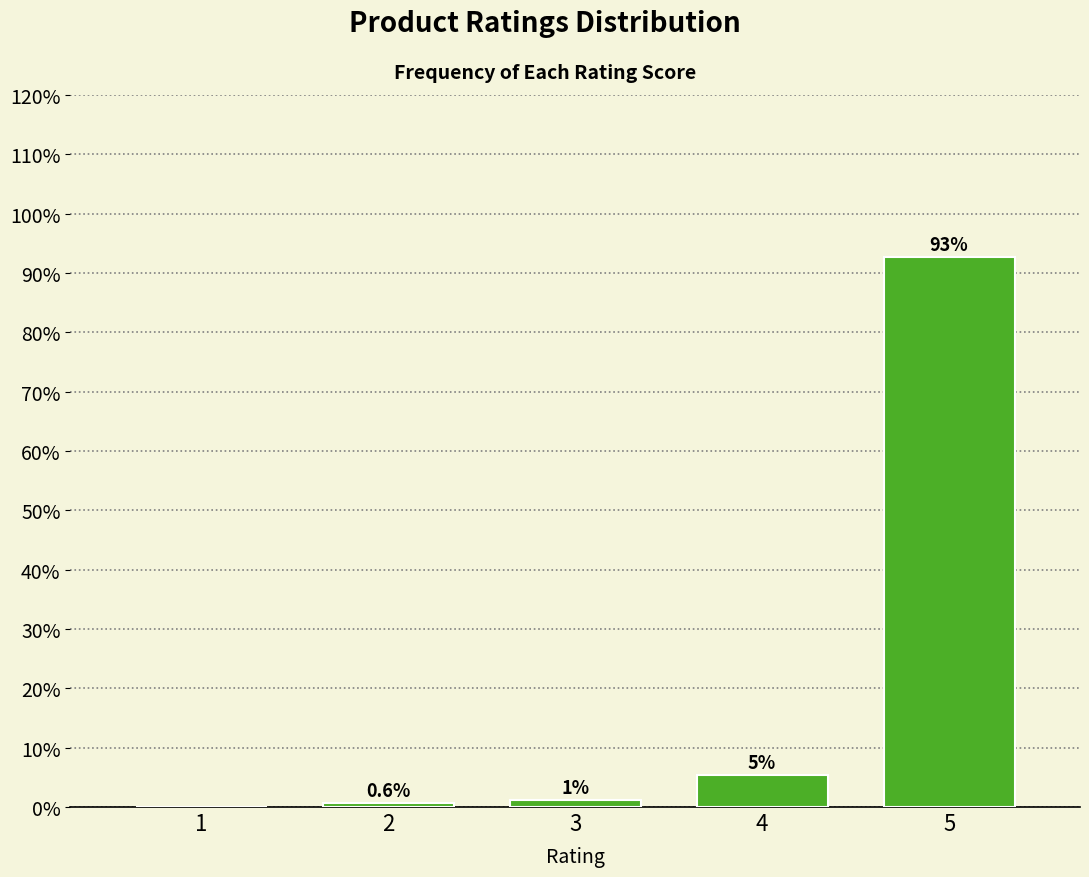

Reading right to left, what are all the values shown in this chart?

5=92.8	4=5.4	3=1.2	2=0.6	1=0.0